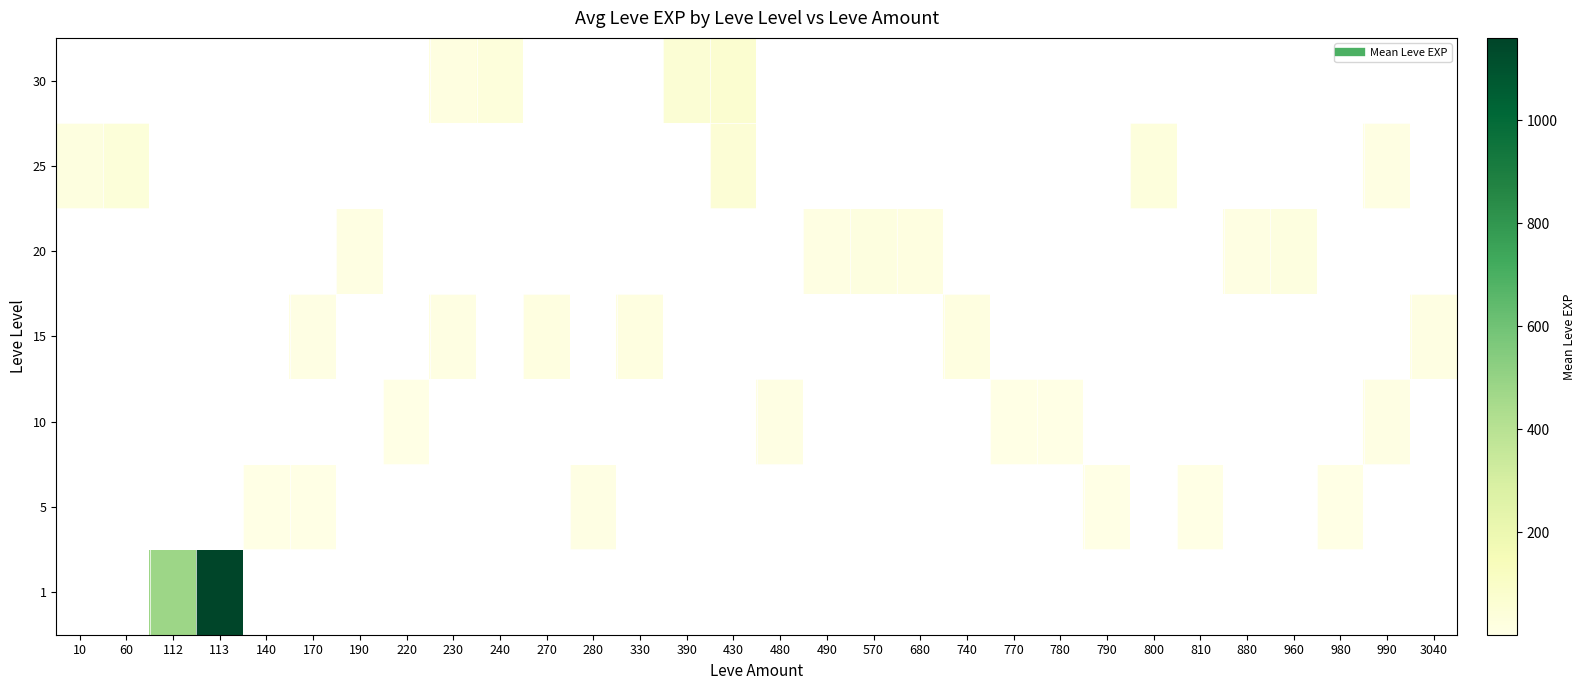

How many positive values does the row_5 series have?

5